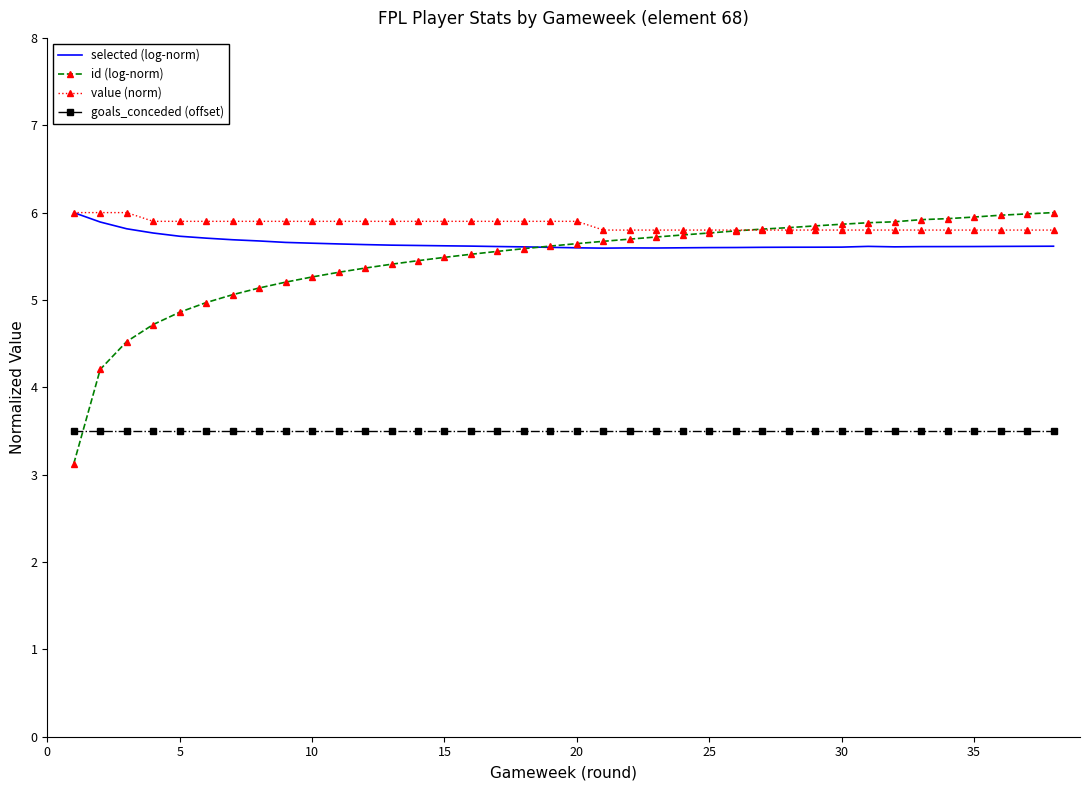

How many distinct data groups are displayed?

4